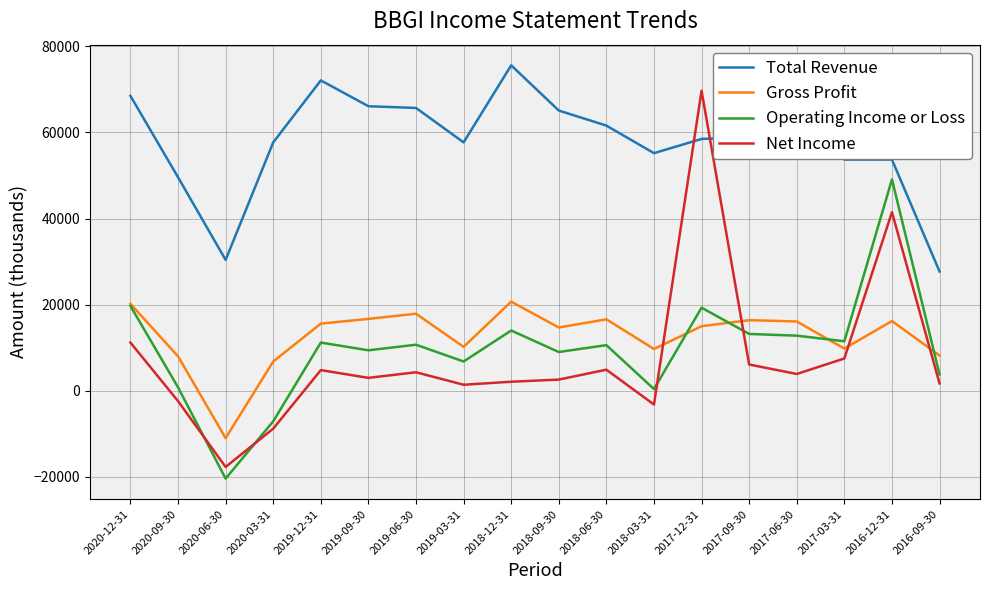

How many values in the Operating Income or Loss series are below 10700?

9